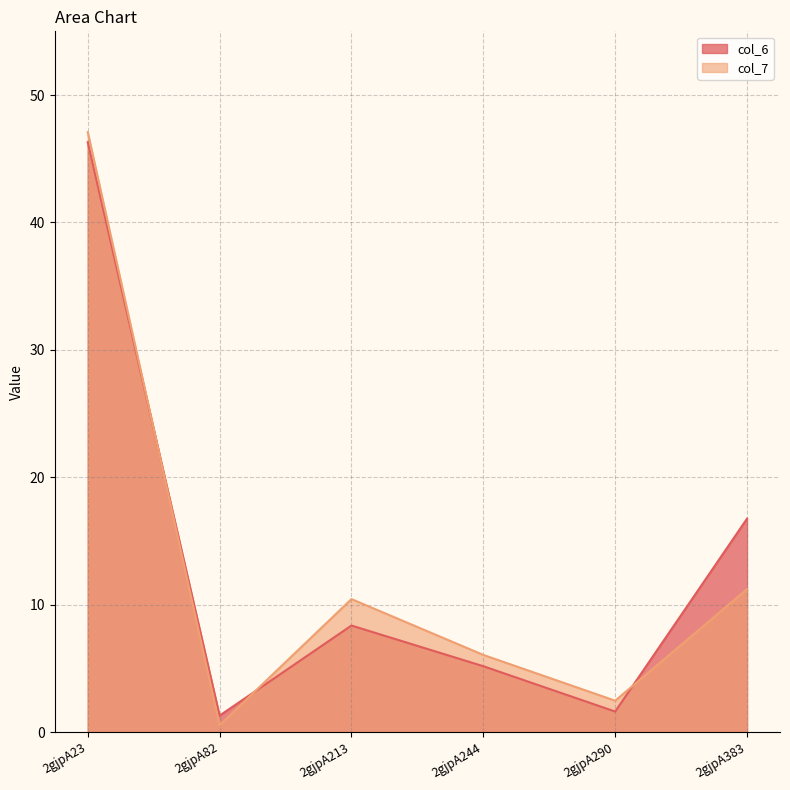

Which series has the largest range (max minus min)?

col_7